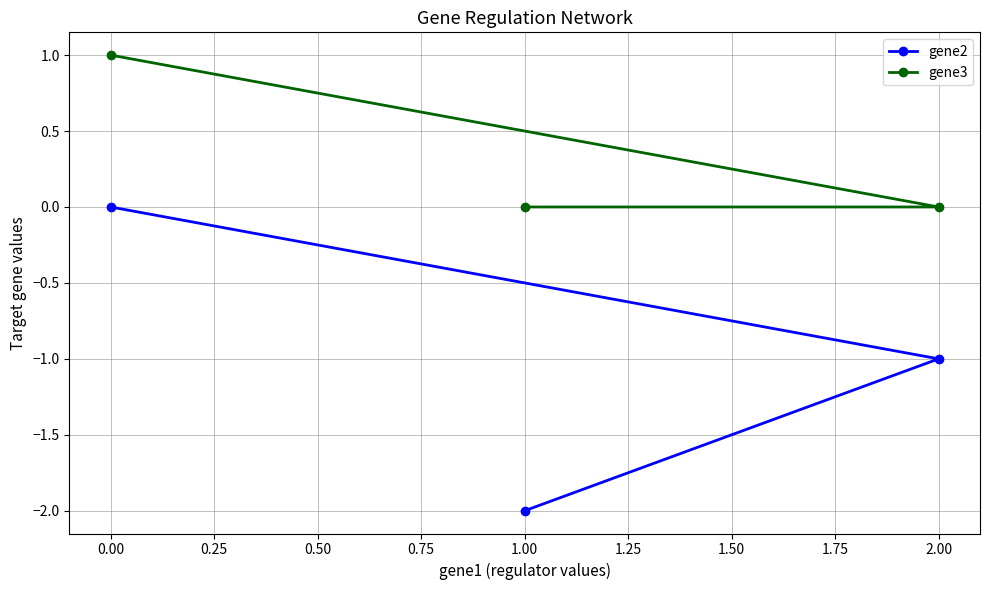

What is the label of the 1st point from the right?

2.00